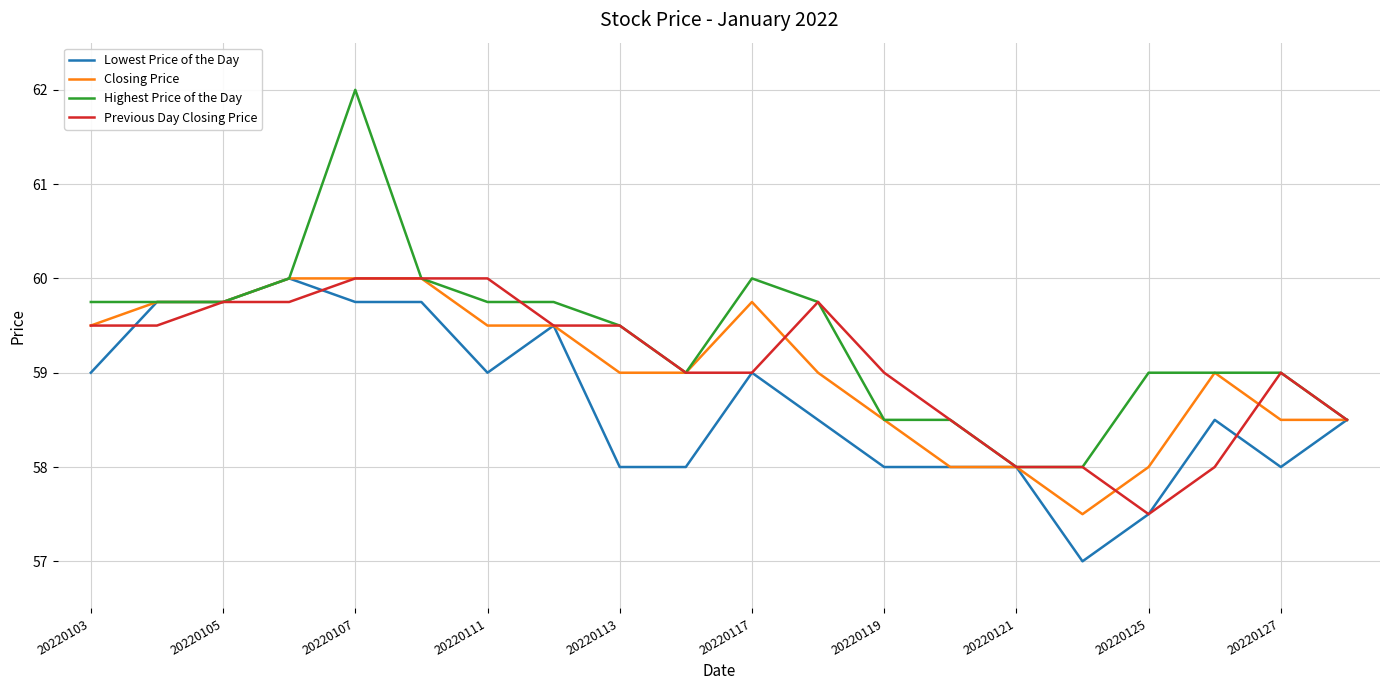

What is the maximum value shown in the chart?

62.0